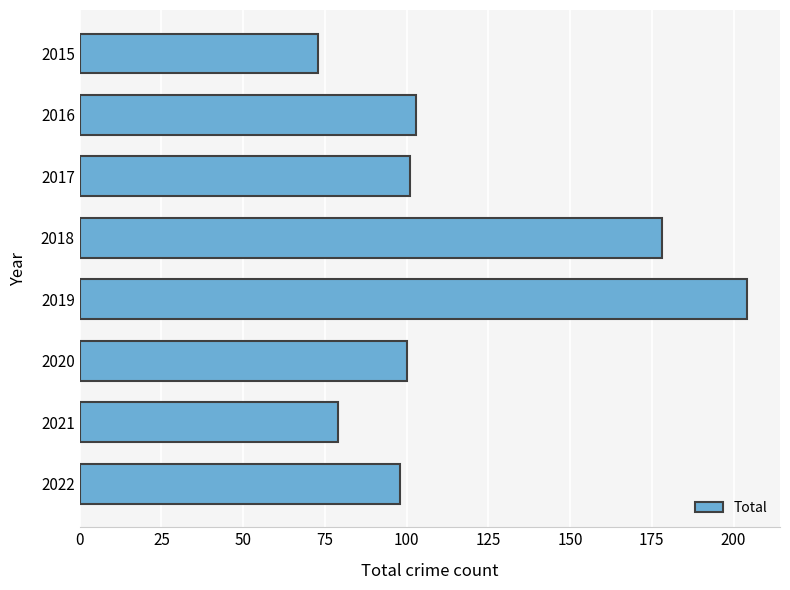

What is the value of the 1st bar from the top?

73